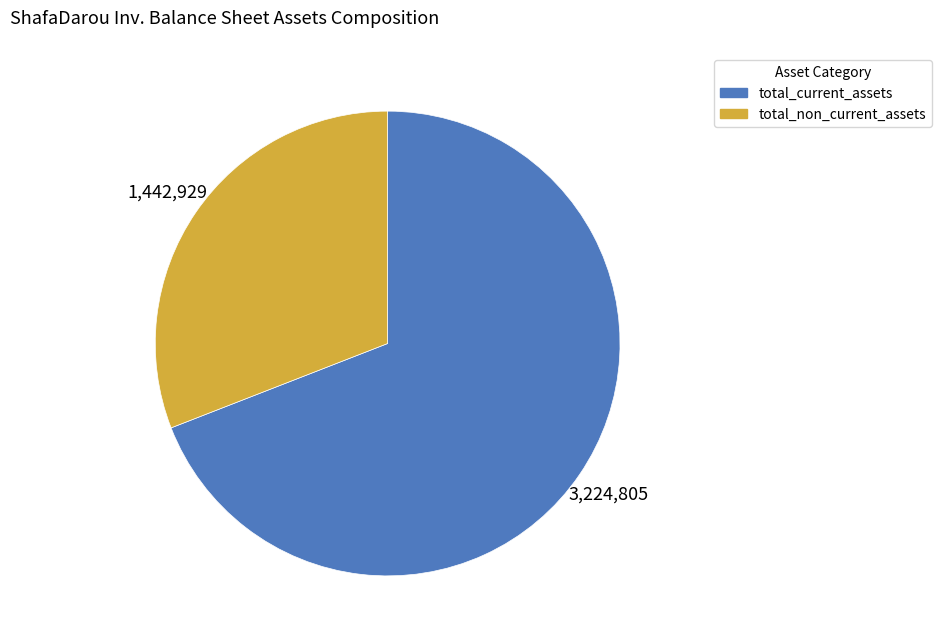

Count the number of slices in the pie.

2